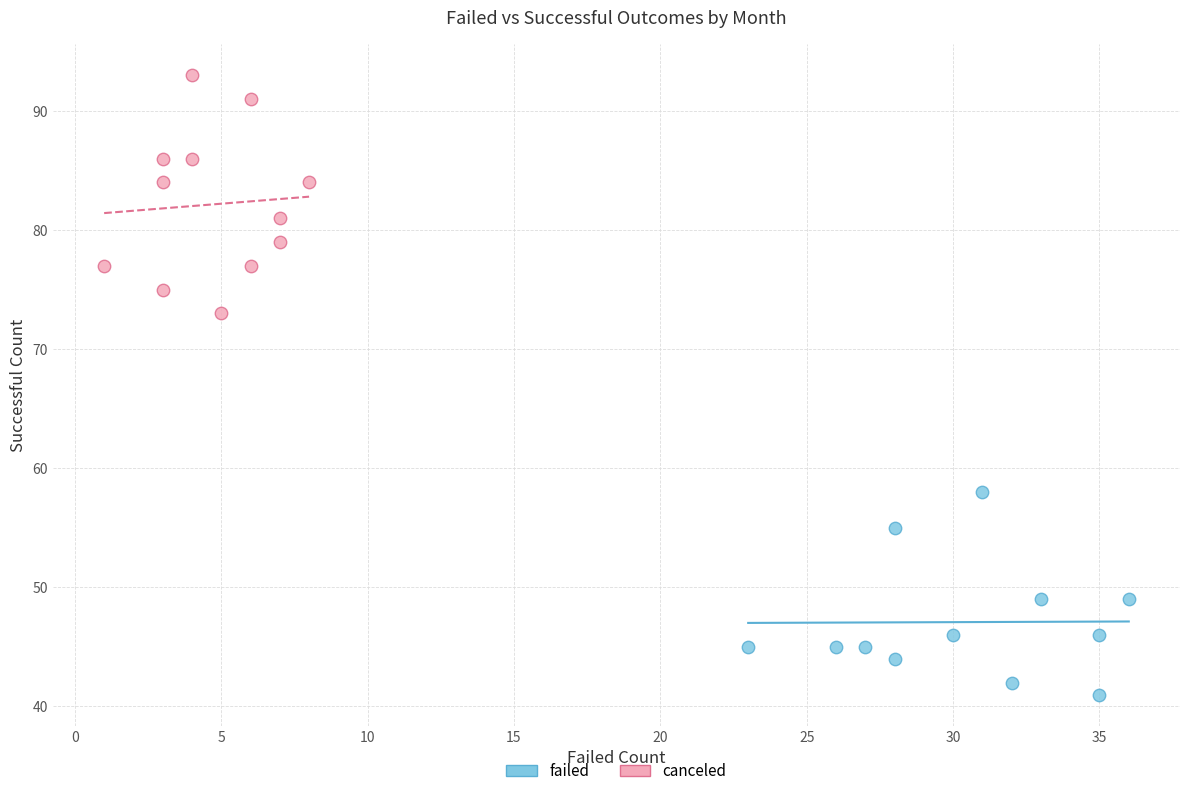

Which series reaches the maximum Y coordinate?

canceled